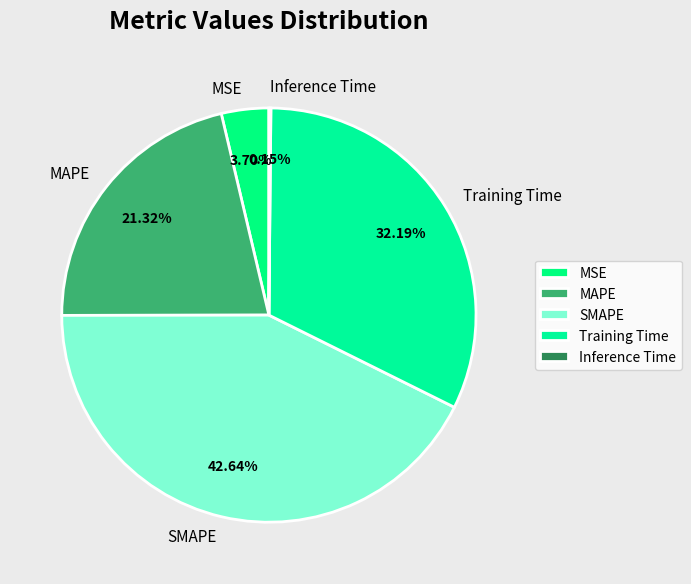

True or false: MAPE accounts for 21% of the total.

True